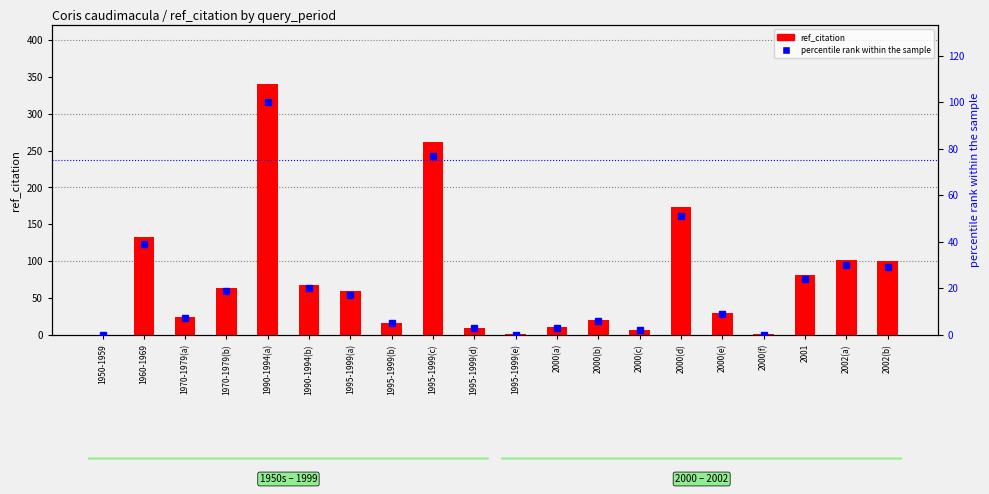

How many values in the percentile rank within the sample series are below 17?

10